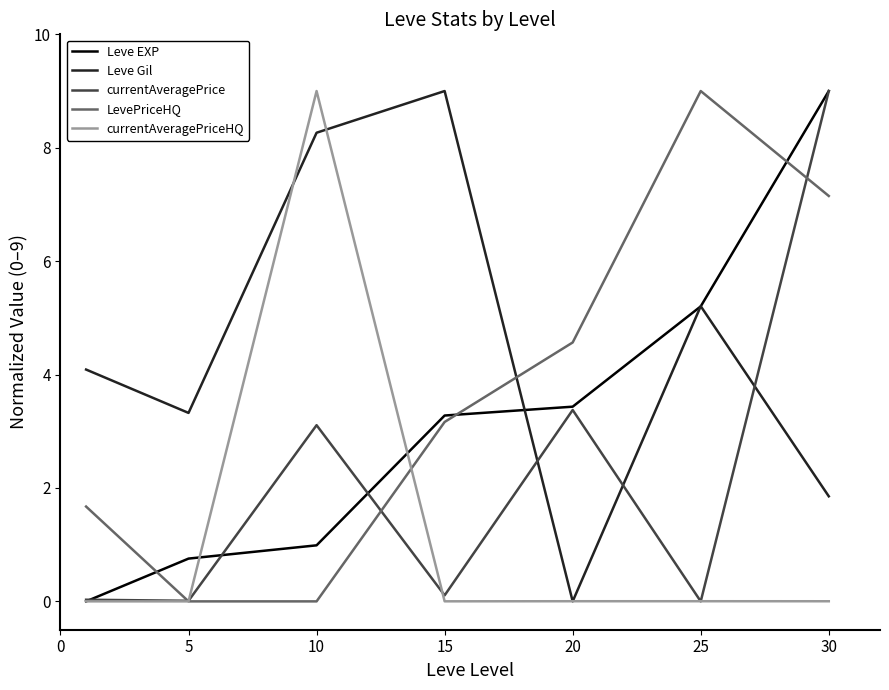

True or false: Leve EXP has more than 0 interior local peaks.

False